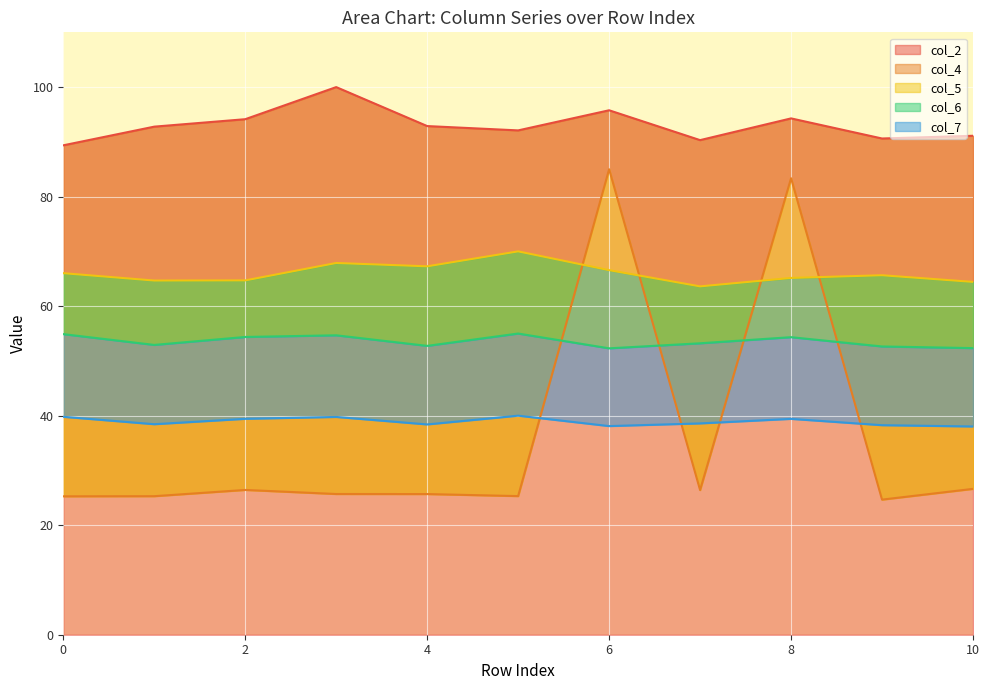

What is the average value of the col_6 series?

53.6